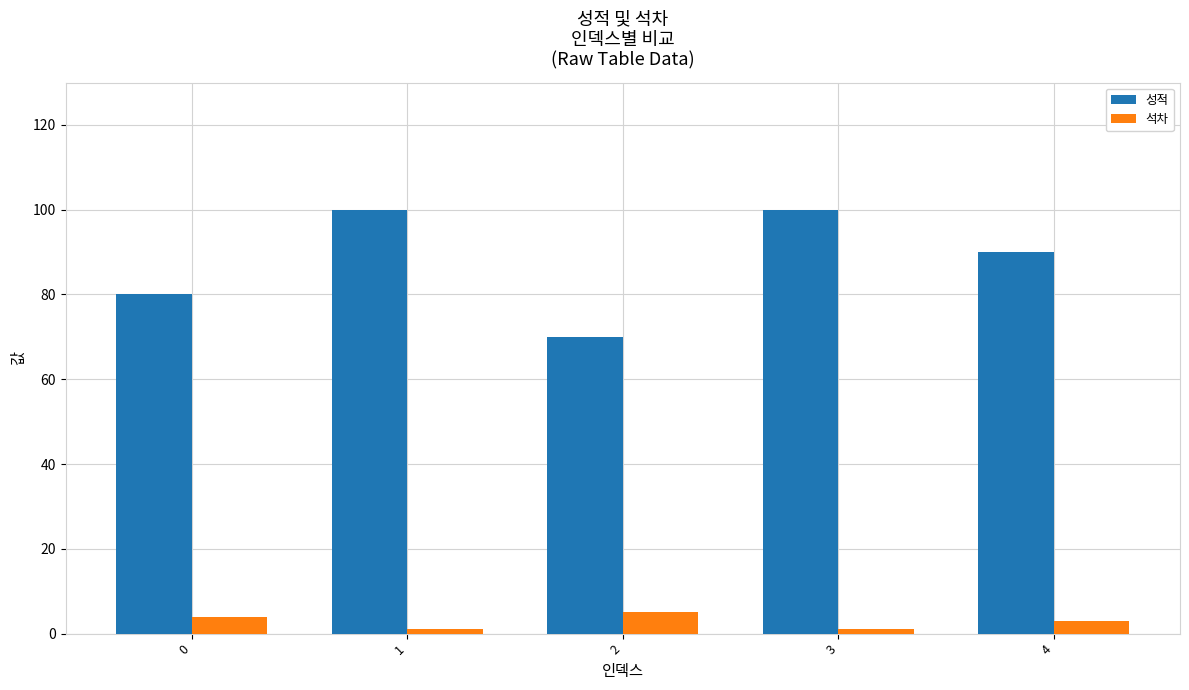

How many values in the 석차 series are below 3?

2